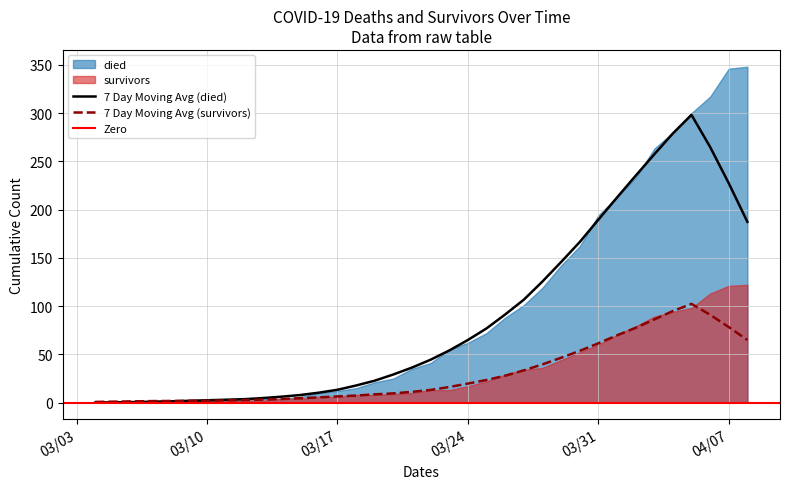

At 2020-03-05, list the series in order from largest to smallest.

survivors, died